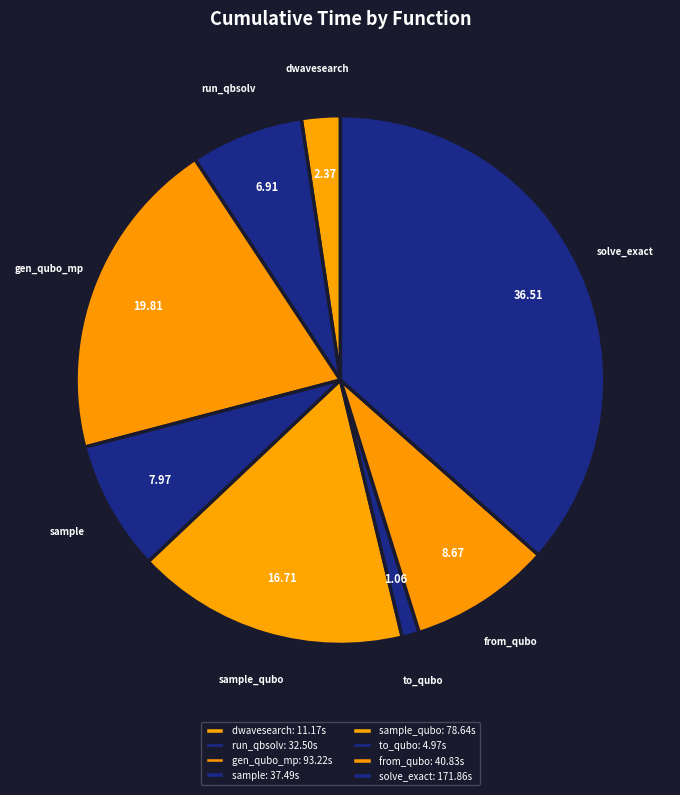

How many slices are in this pie chart?

8